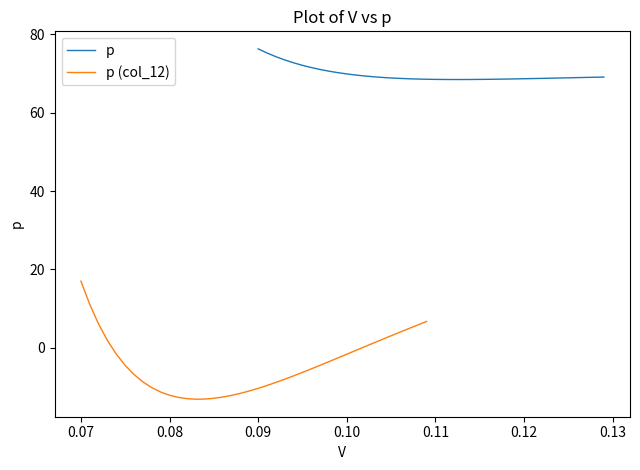

What is the lowest value of the p series?

68.5